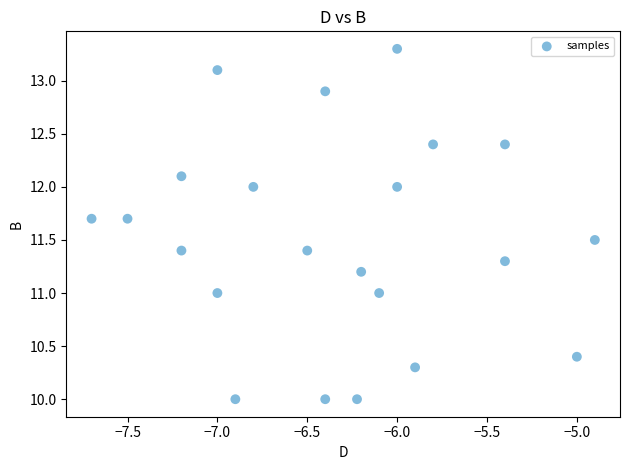

What is the range of Y values (max minus min)?

3.3